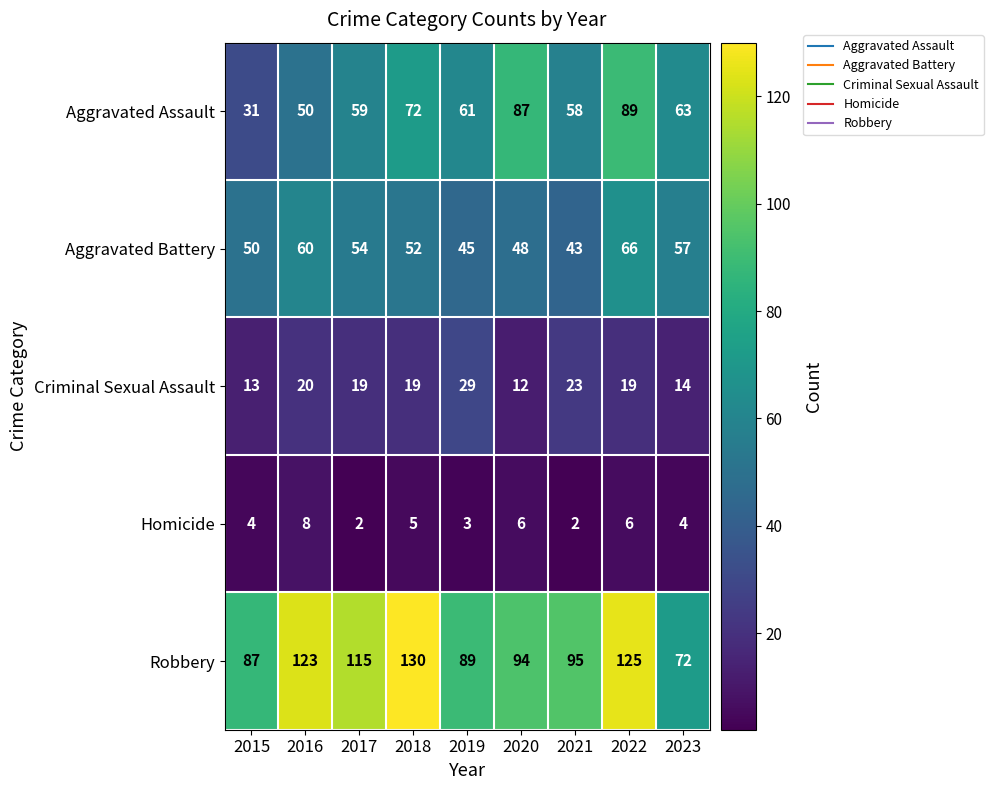

Which series changed the most between 2017 and 2023?

Robbery